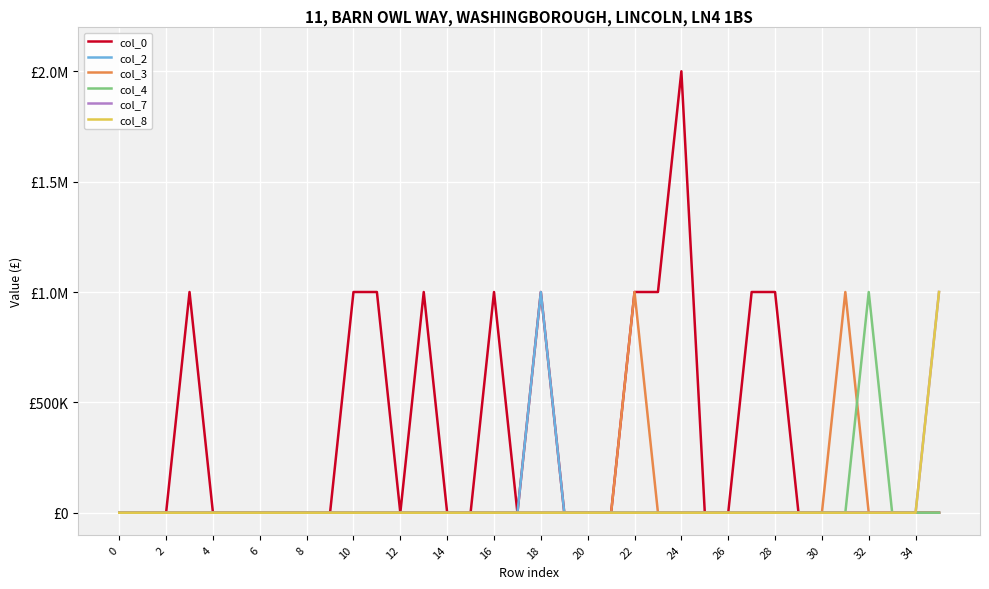

Does the chart have visible grid lines?

Yes